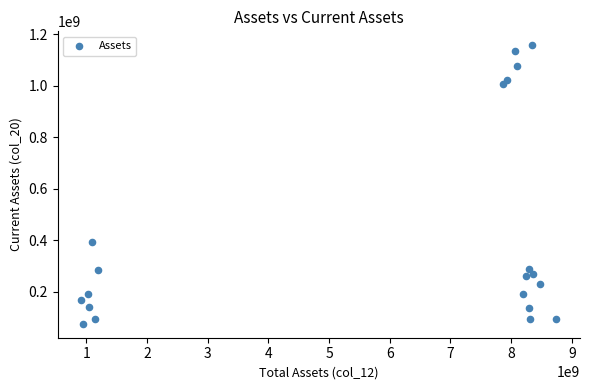

What Y value in the scatter plot is closest to 616249000?

392657000